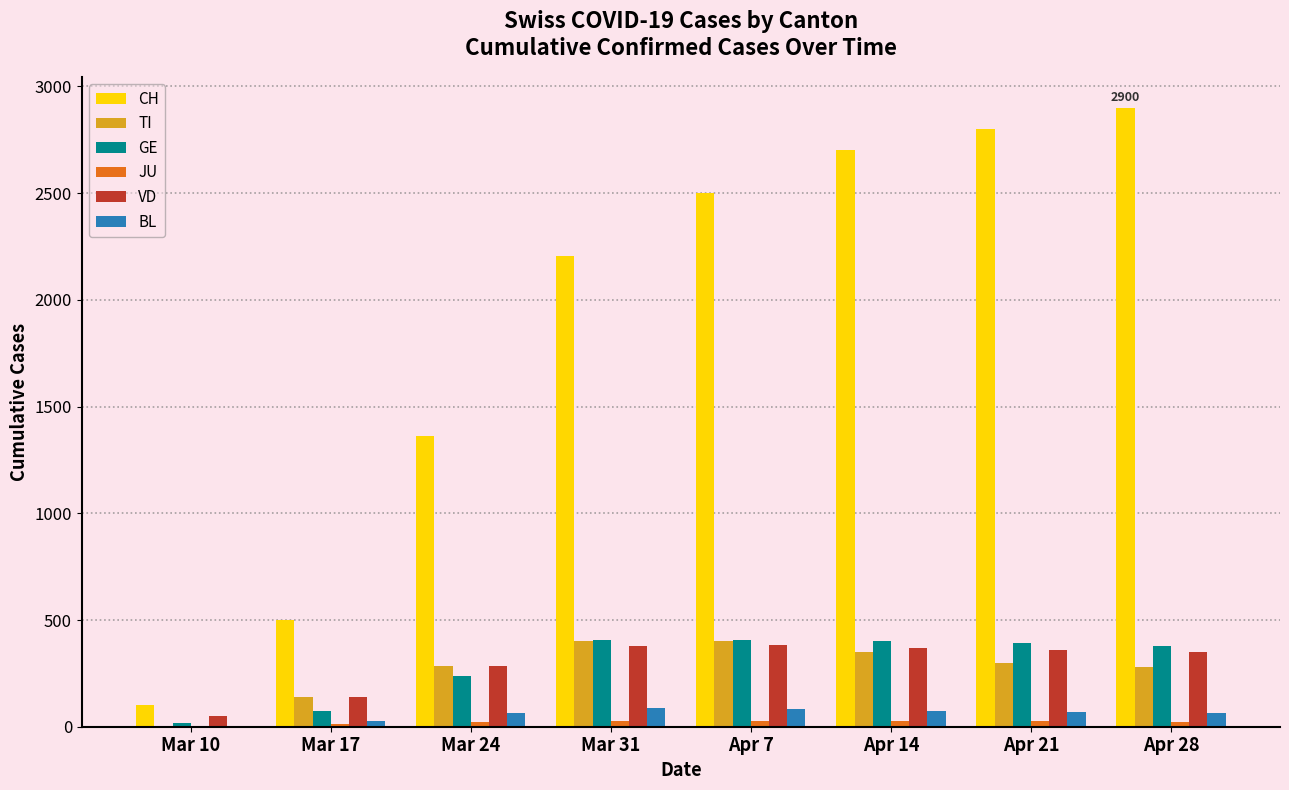

True or false: VD has a value of 383 at Apr 7.

True